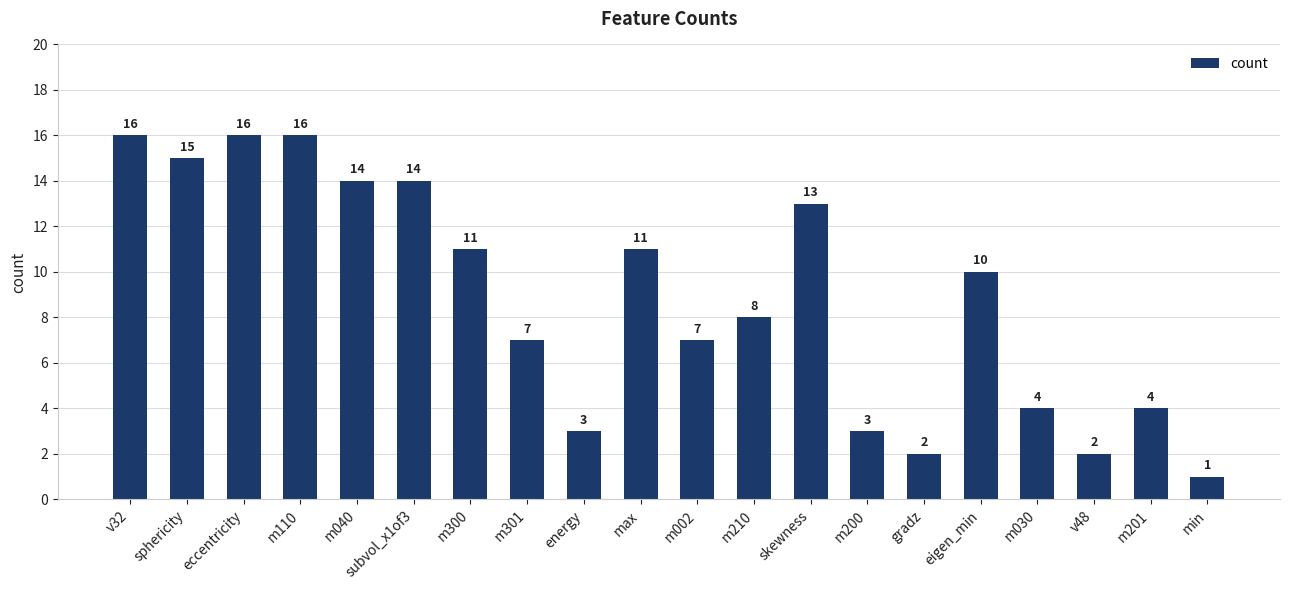

What is the change in value from sphericity to min?

-14